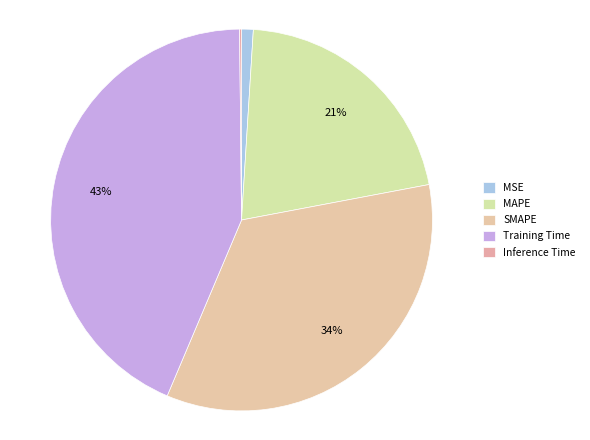

Count the number of slices in the pie.

5